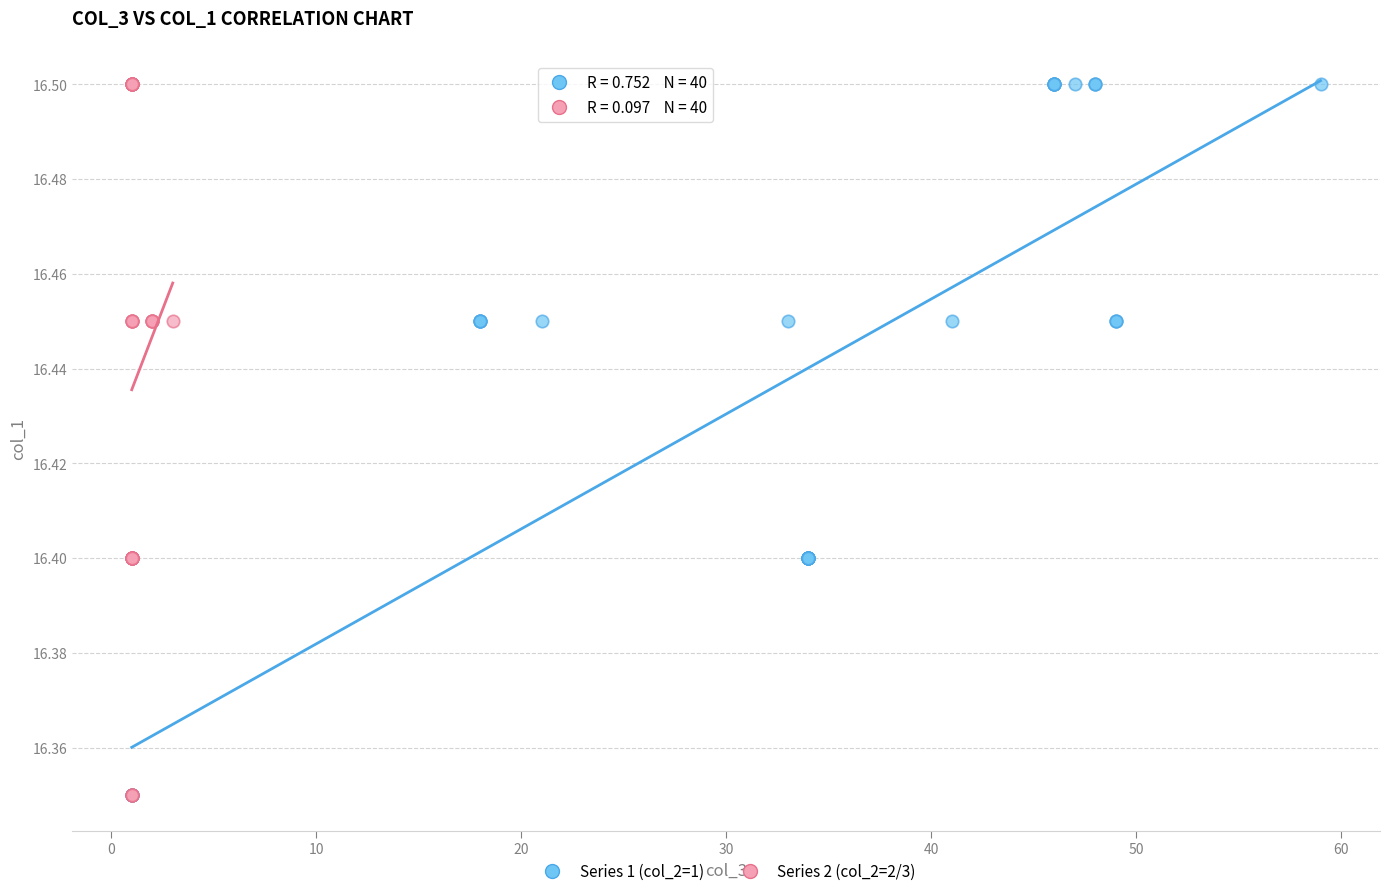

What are all the series names shown in the legend?

Series 1 (col_2=1), Series 2 (col_2=2/3)